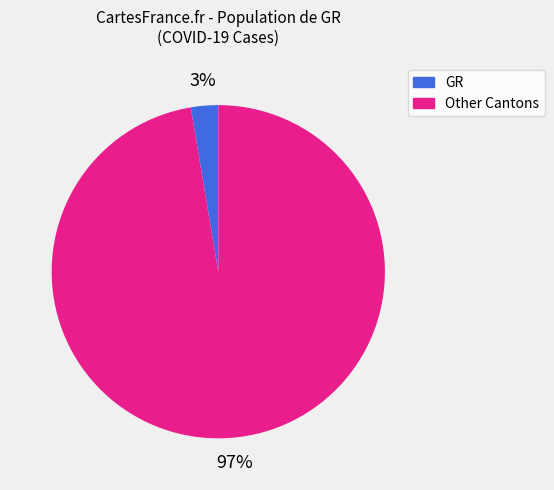

Is there any slice that represents more than half of the pie?

Yes